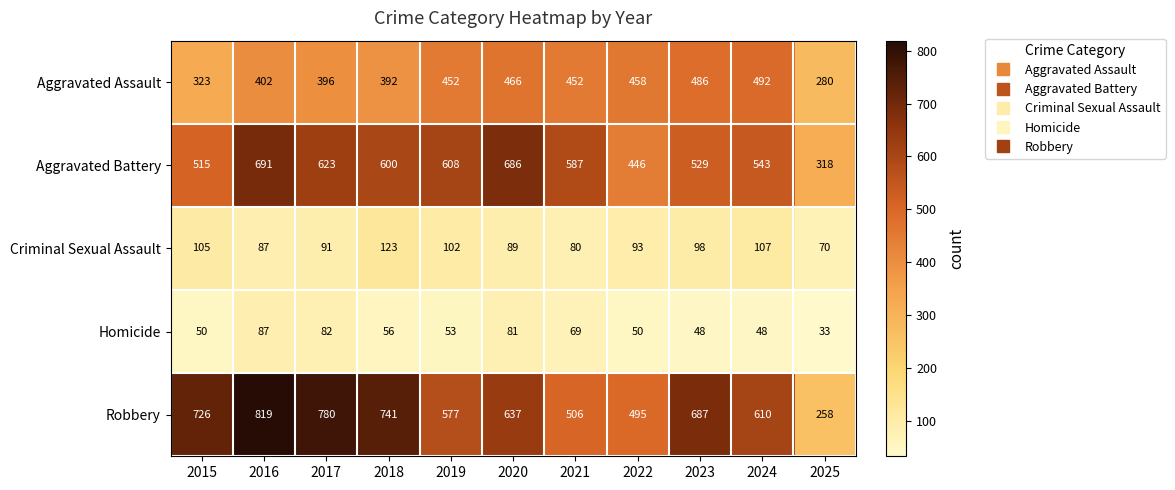

What is the total value across all series at 2024?

1800